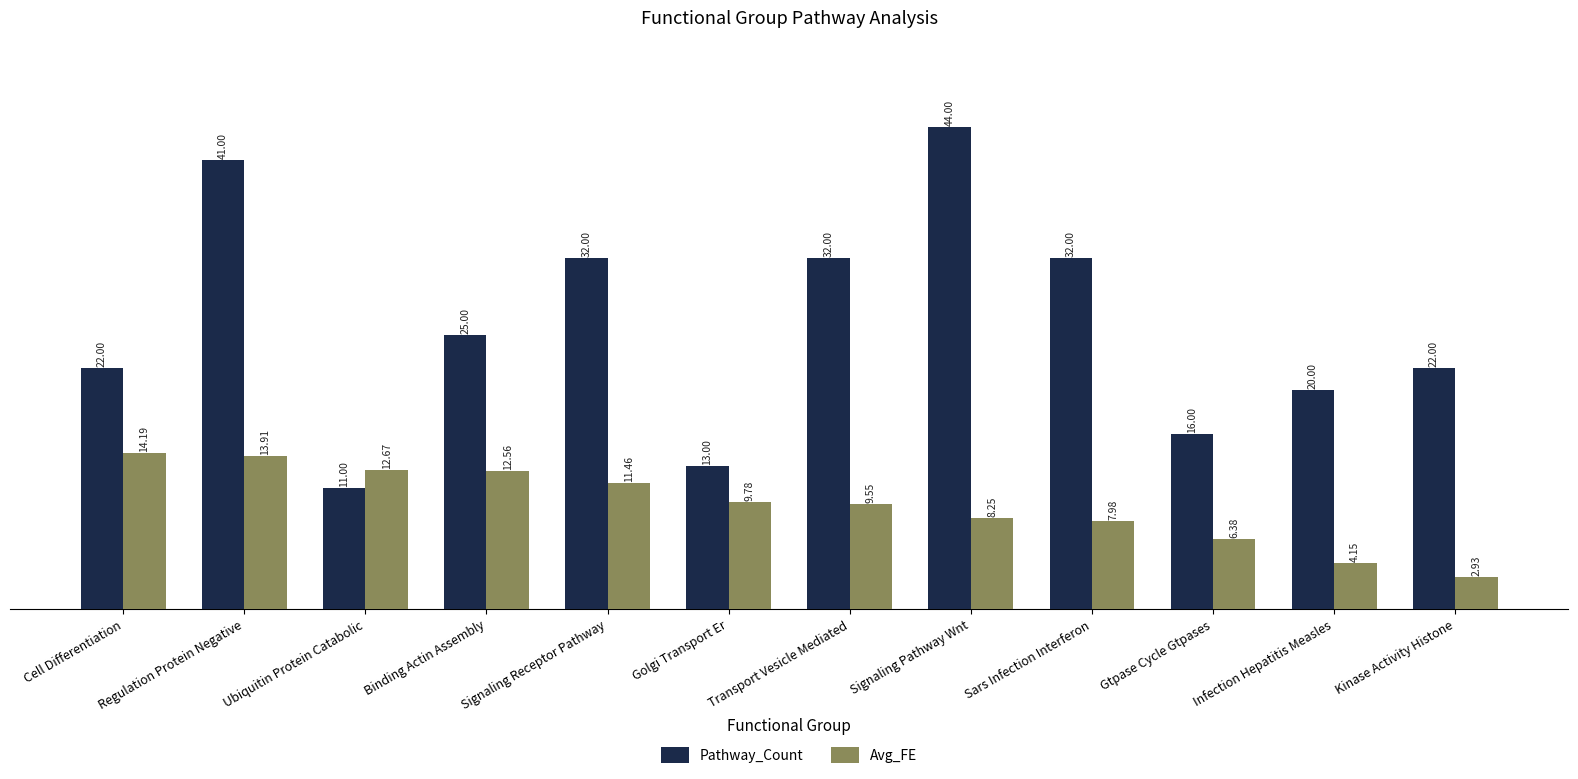

What is the label of the 1st bar from the left?

Cell Differentiation